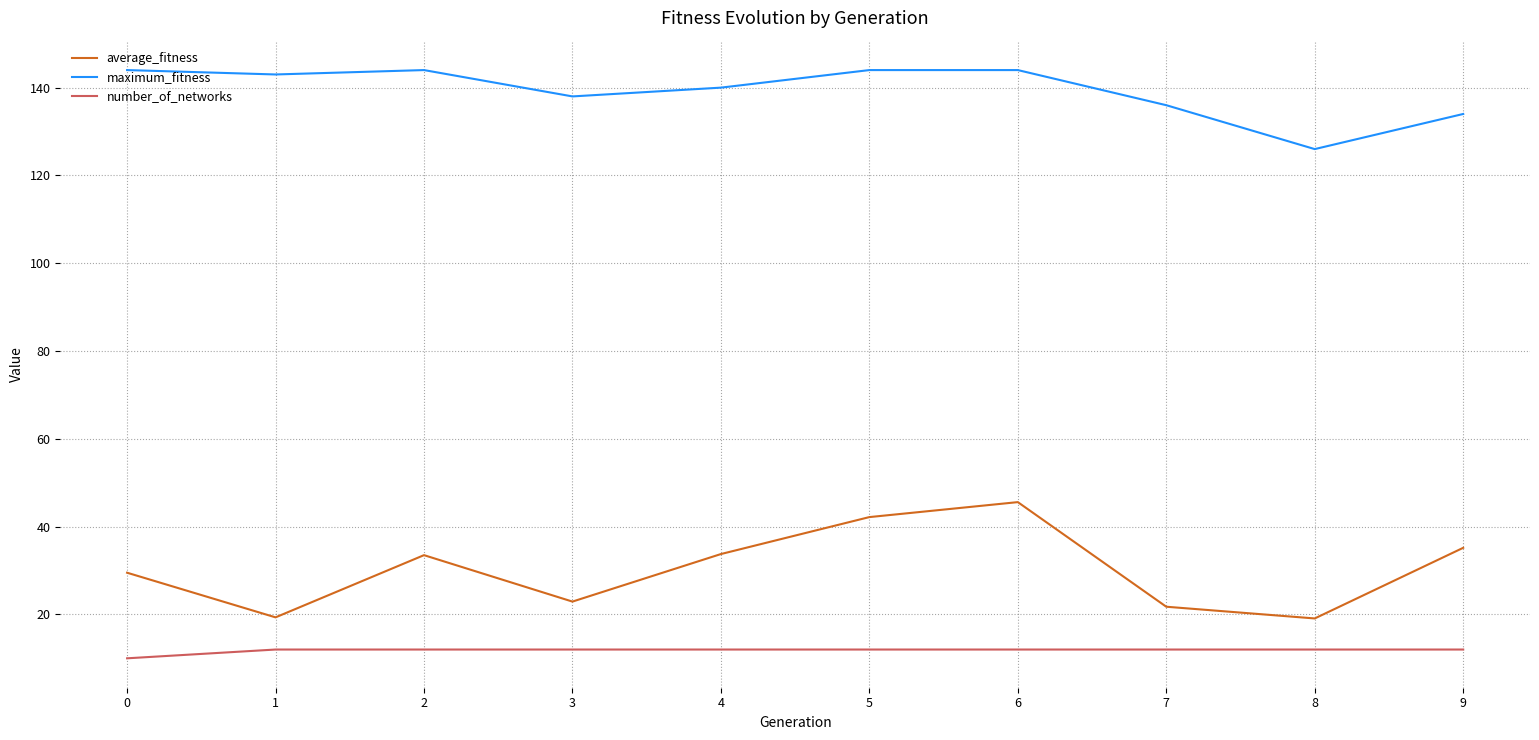

What is the spread (max minus min) of values at 0?

134.0